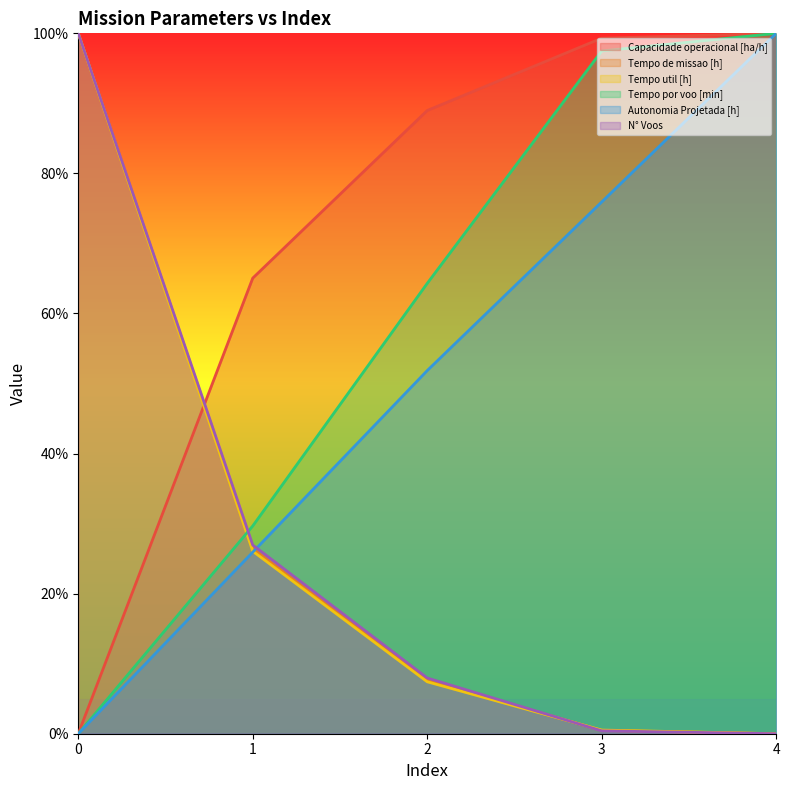

The value of Tempo util [h] at 2 is 7.4. True or false?

True